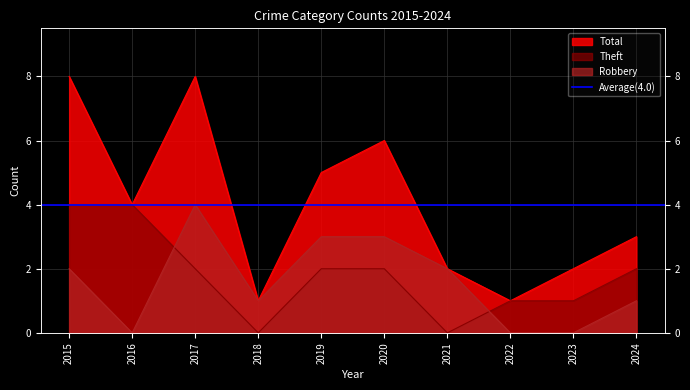

How many positive values does the Theft series have?

8